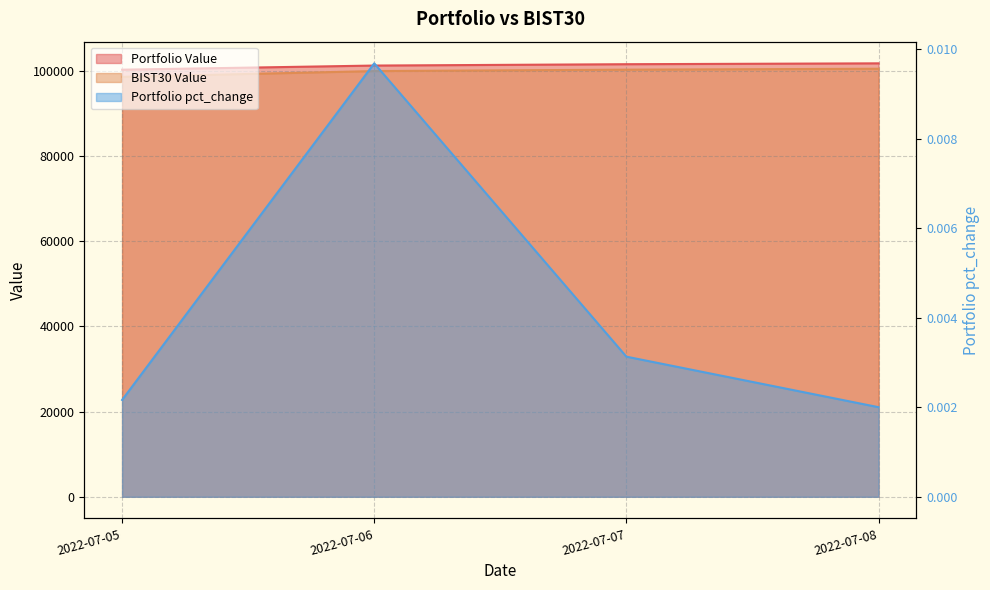

Does the chart display data point markers on the line(s)?

No